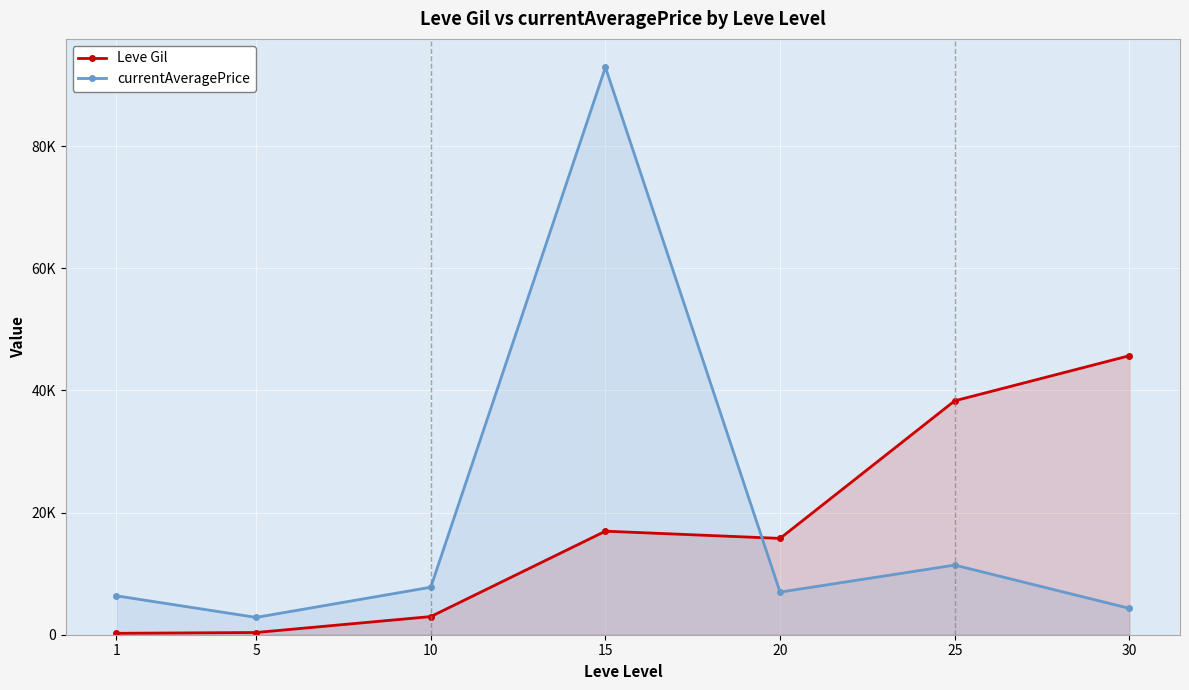

How many data points in currentAveragePrice are less than 6977?

3